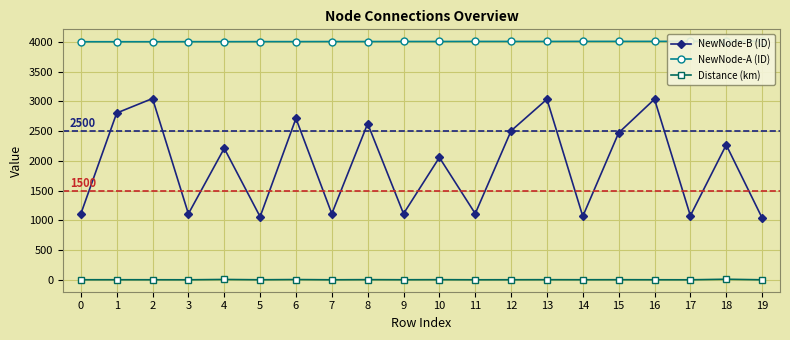

True or false: Distance (km) and NewNode-B (ID) cross at least once.

False